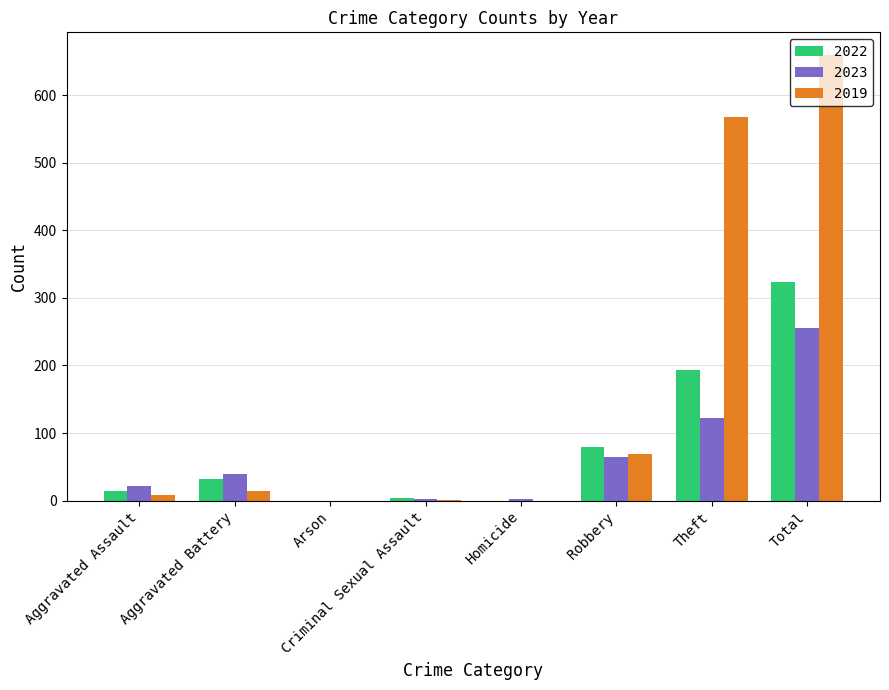

The value of 2019 at Robbery is 69. True or false?

True